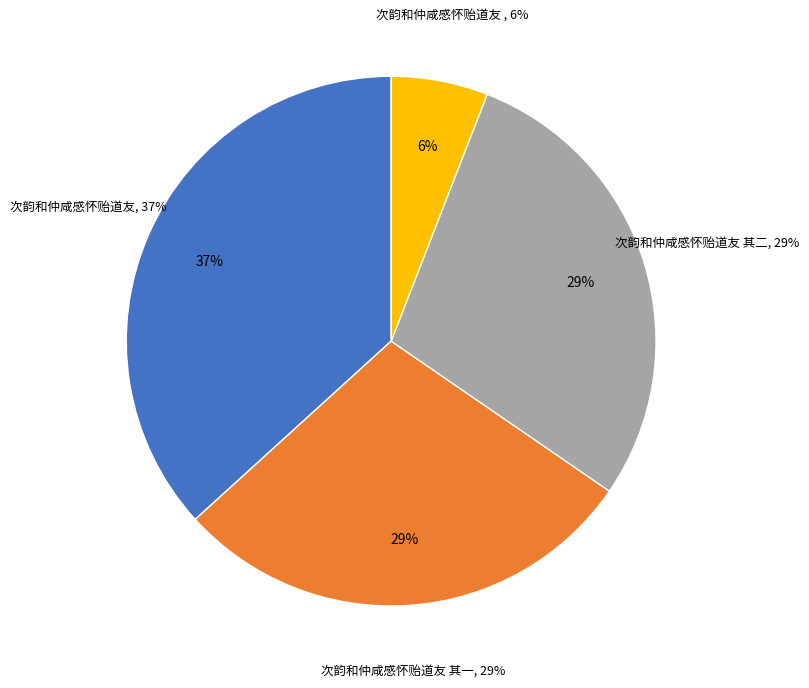

Which has a higher value, 次韵和仲咸感怀贻道友 其一 or 次韵和仲咸感怀贻道友 其二?

次韵和仲咸感怀贻道友 其二